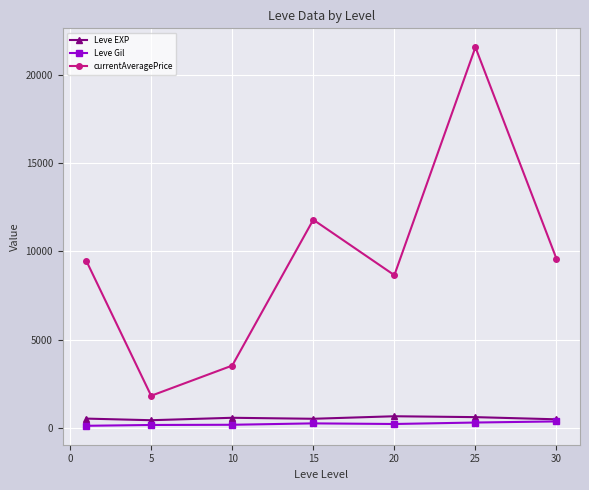

Which series has the largest range (max minus min)?

currentAveragePrice